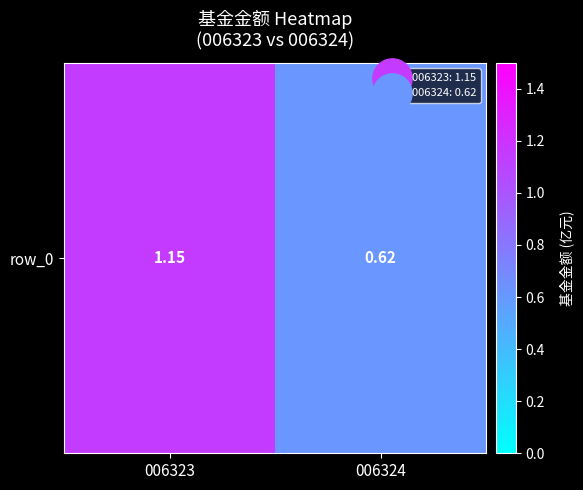

What is the smallest value displayed?

0.6